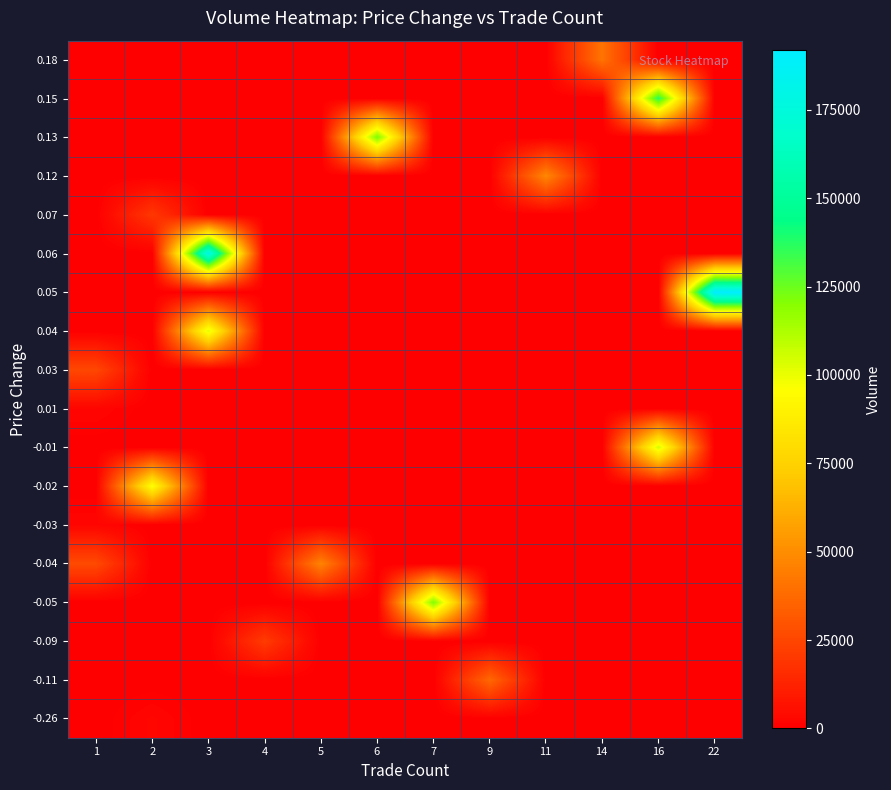

At which category is the sum across all series the highest?

3